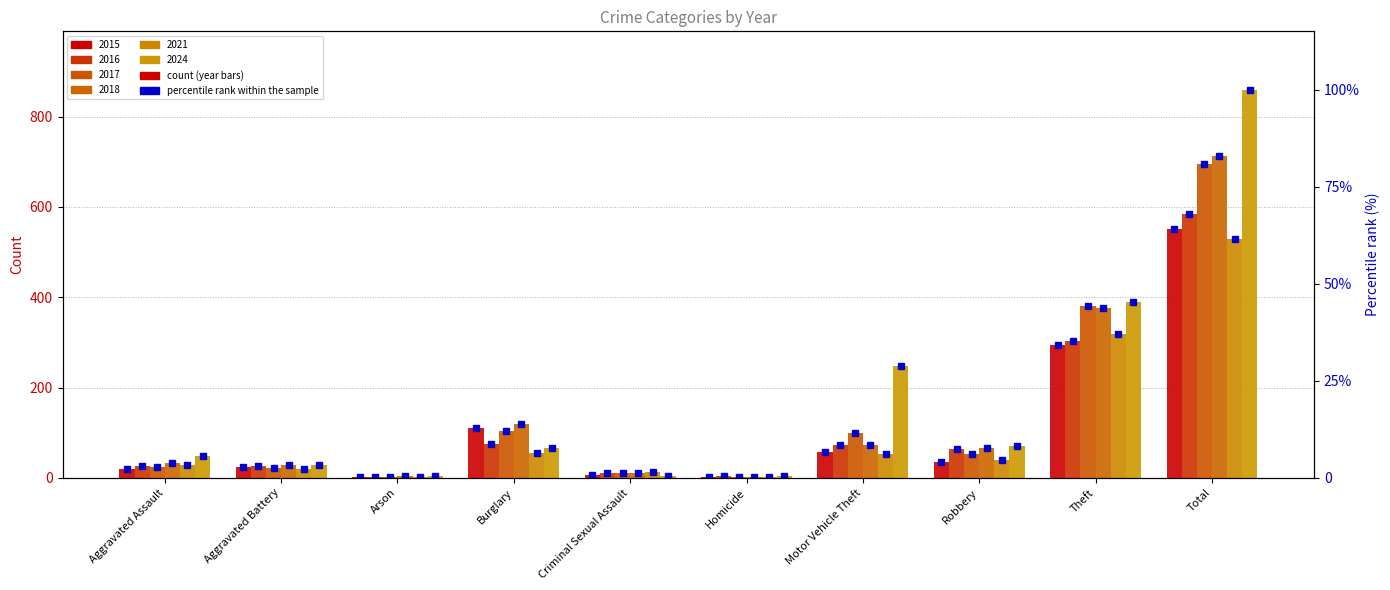

The value of 2018 at Criminal Sexual Assault is 5. True or false?

False